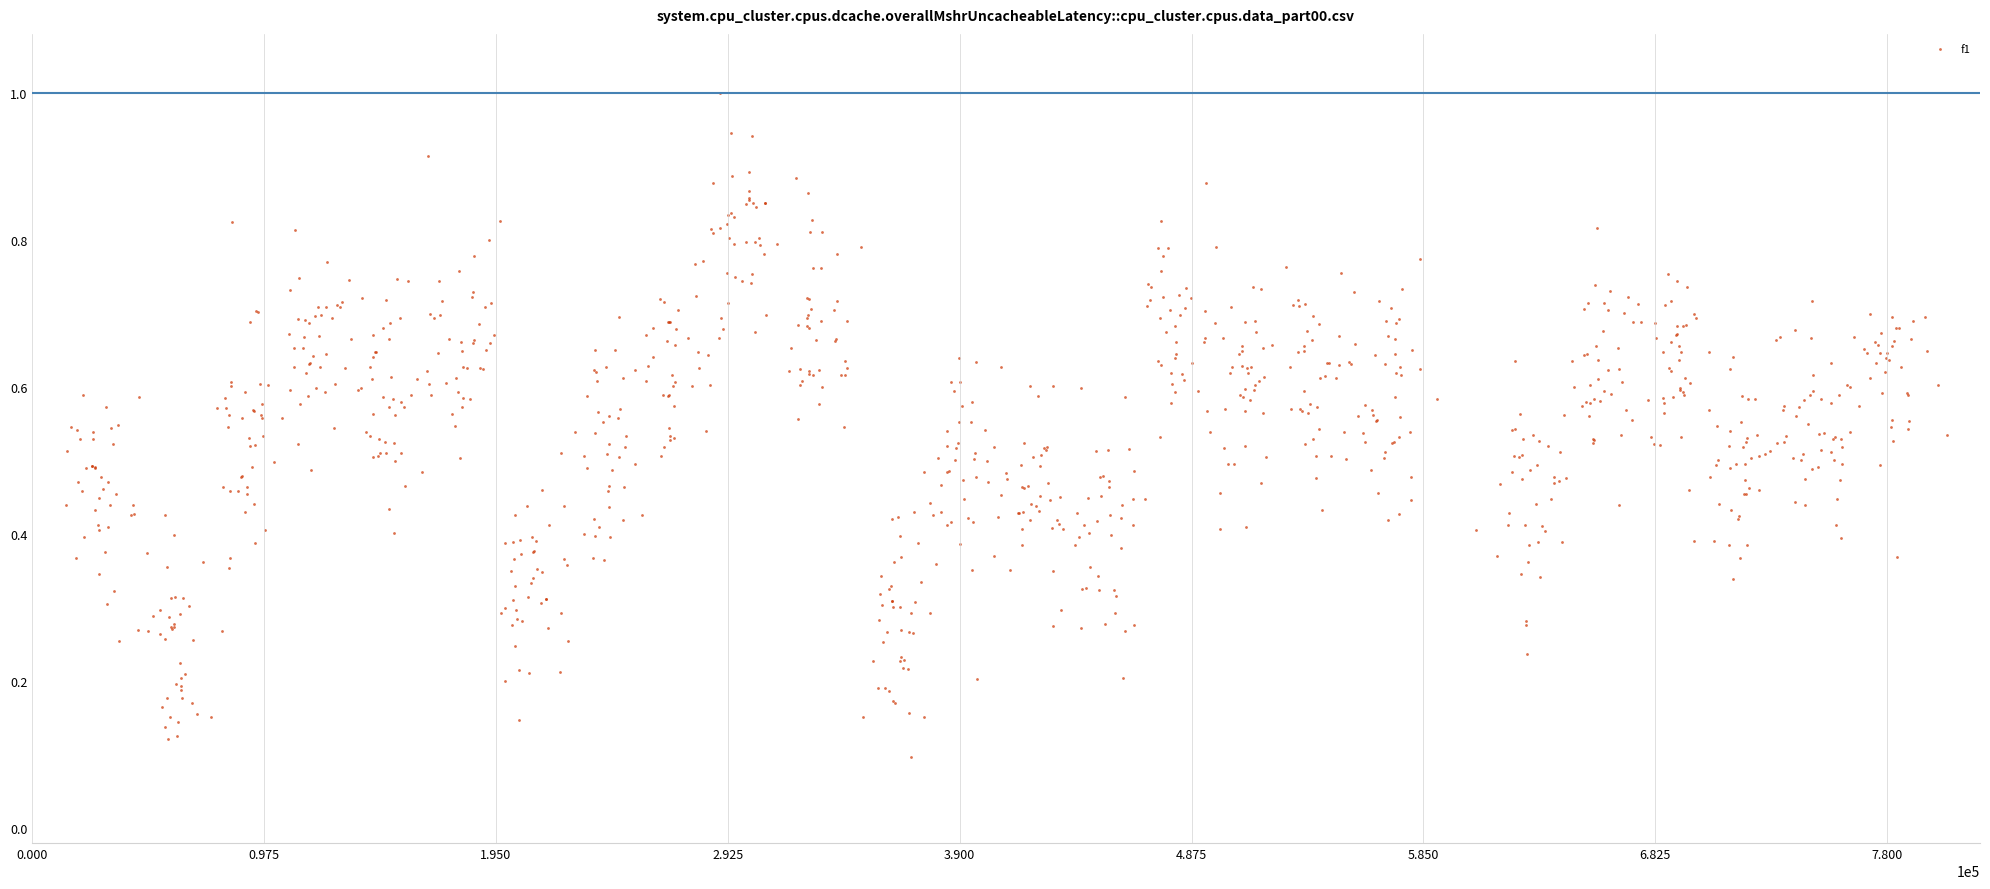

What is the range of X values (max minus min)?

790779.3